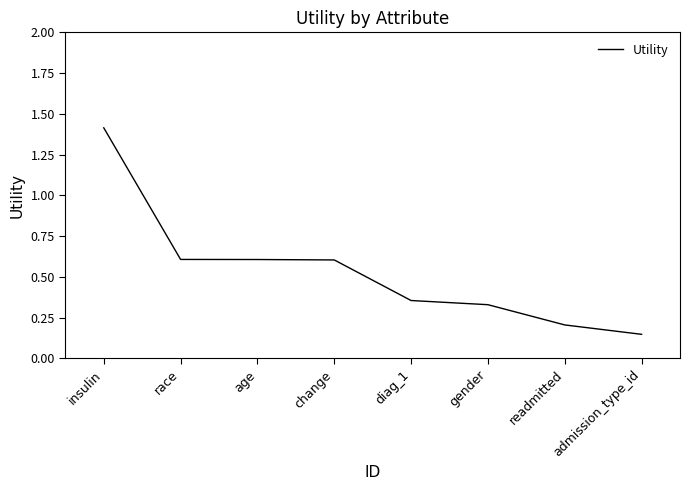

Which has a higher value, admission_type_id or race?

race